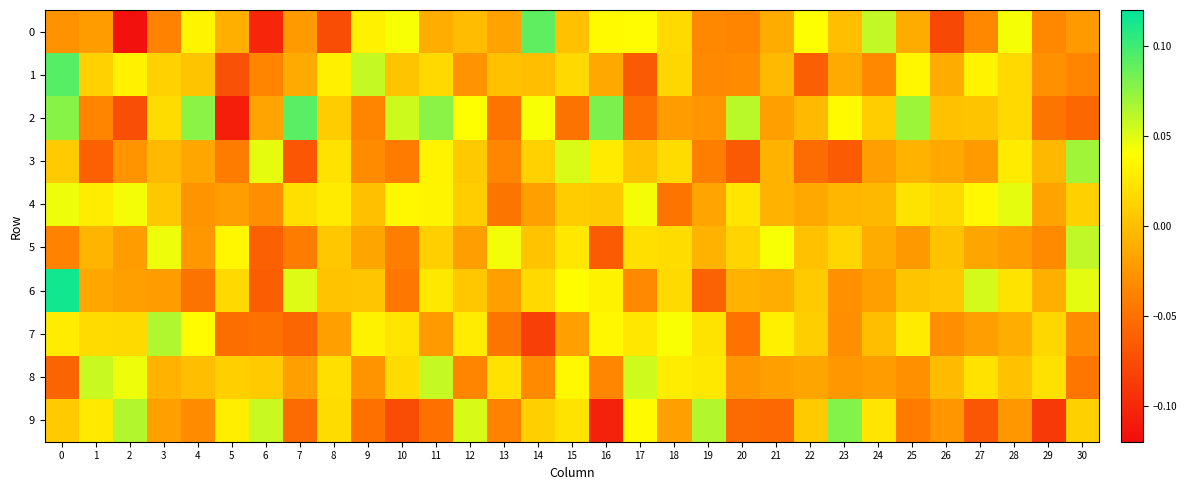

What is the total value across all series at 3?

0.1